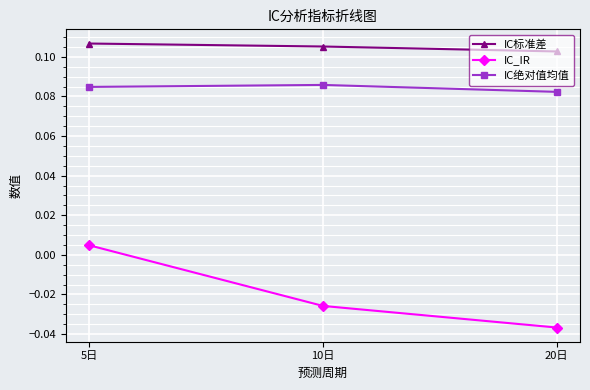

At how many categories does at least one series exceed 0?

3